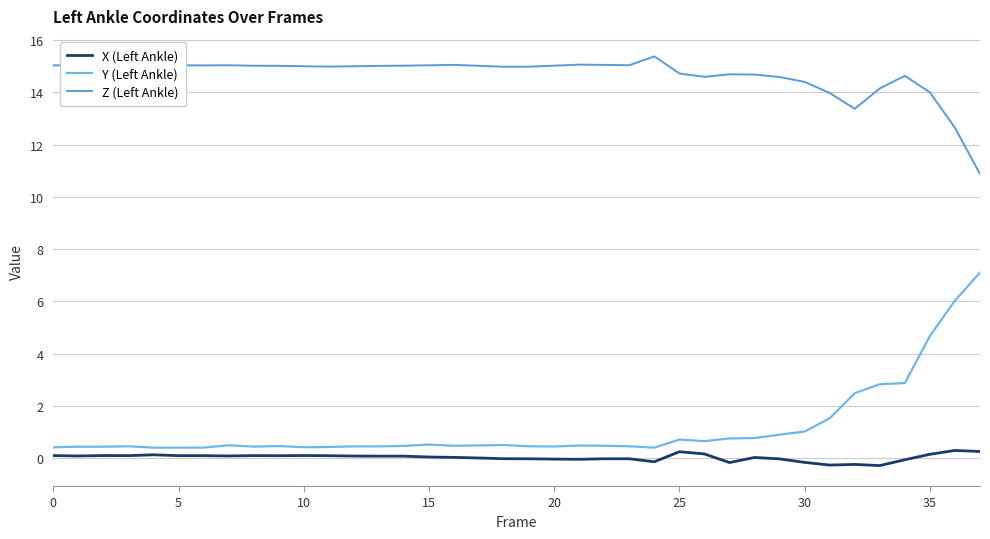

Does the chart have visible grid lines?

Yes